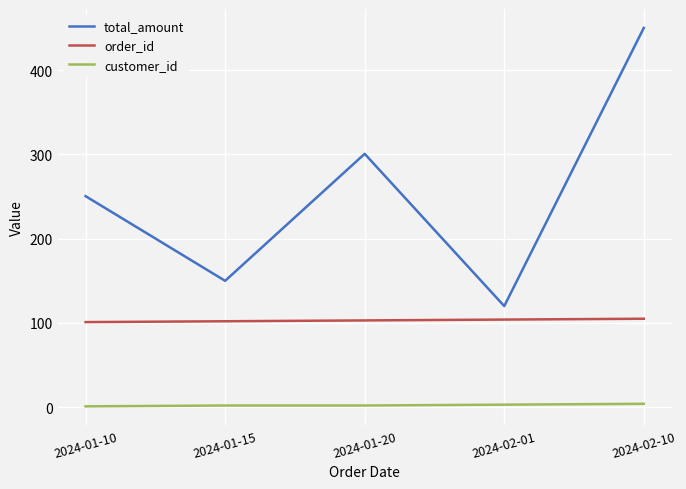

How many values in the total_amount series exceed 250?

3